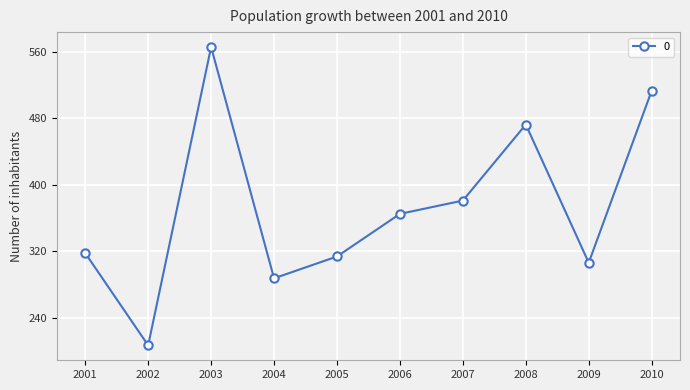

List the labels in order of value, largest first.

2003, 2010, 2008, 2007, 2006, 2001, 2005, 2009, 2004, 2002